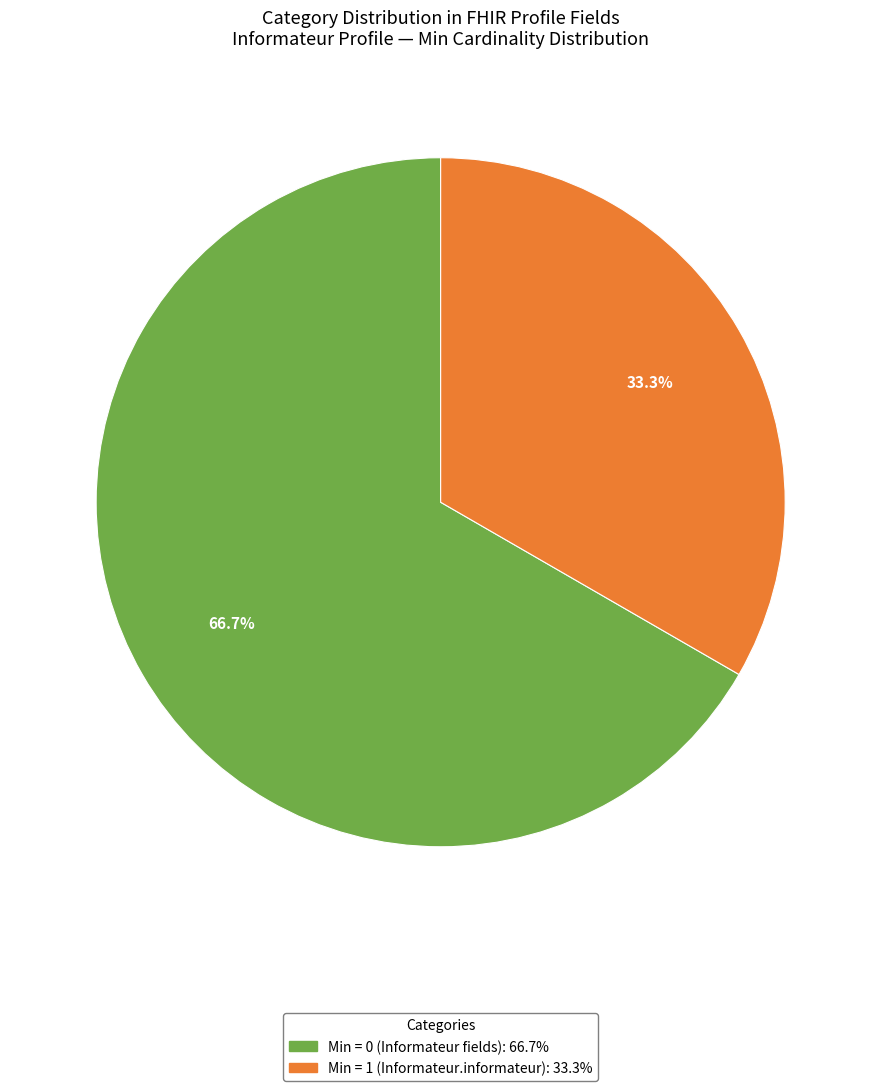

How many segments does this pie chart have?

2